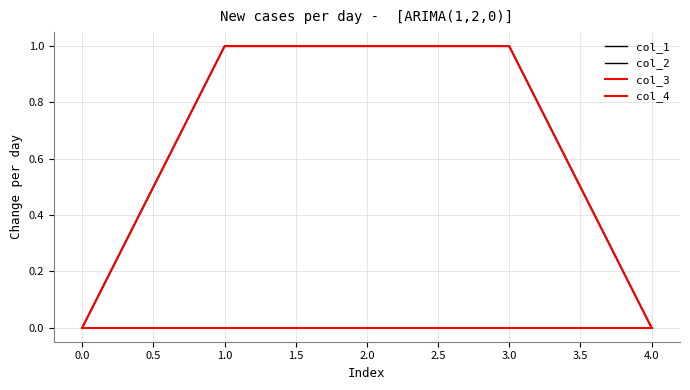

Does the chart display data point markers on the line(s)?

No